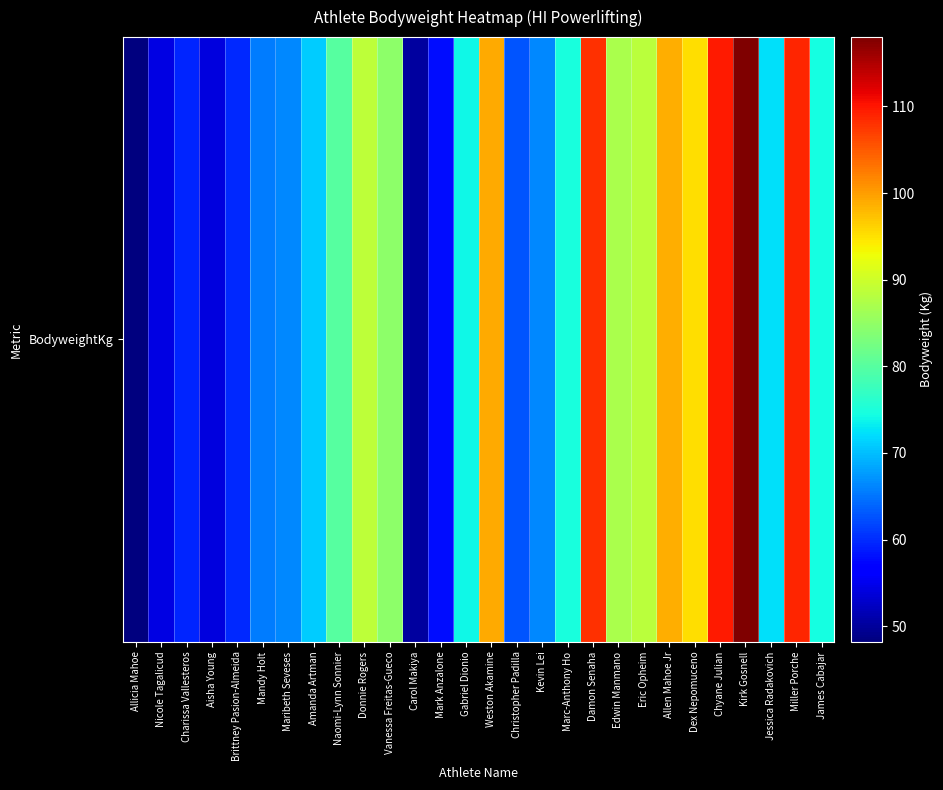

Count the number of categories in the chart.

28